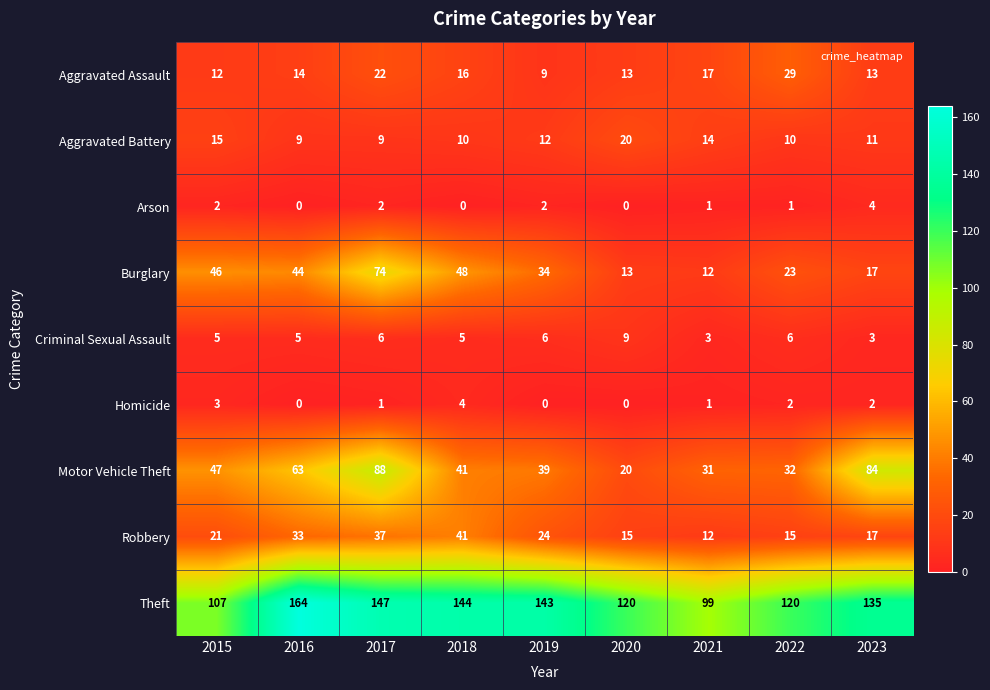

Between 2019 and 2020, which series saw the biggest shift?

Theft